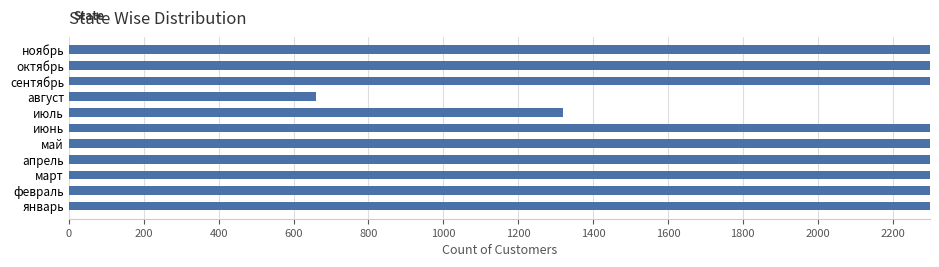

Between апрель and октябрь, which is larger?

октябрь